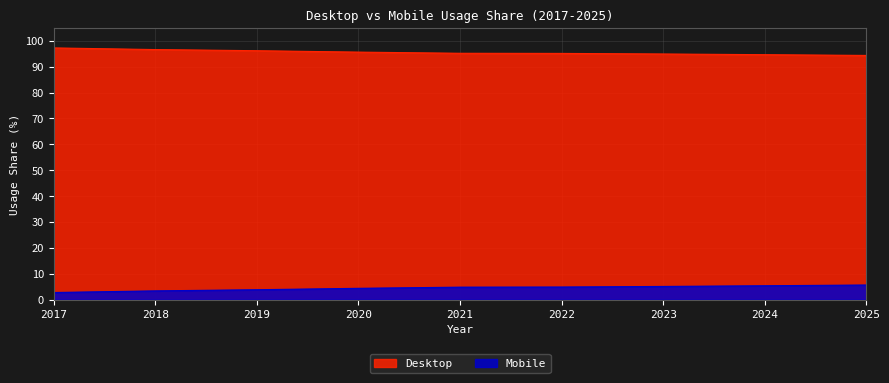

True or false: Mobile has more than 1 points higher than both neighbors.

False